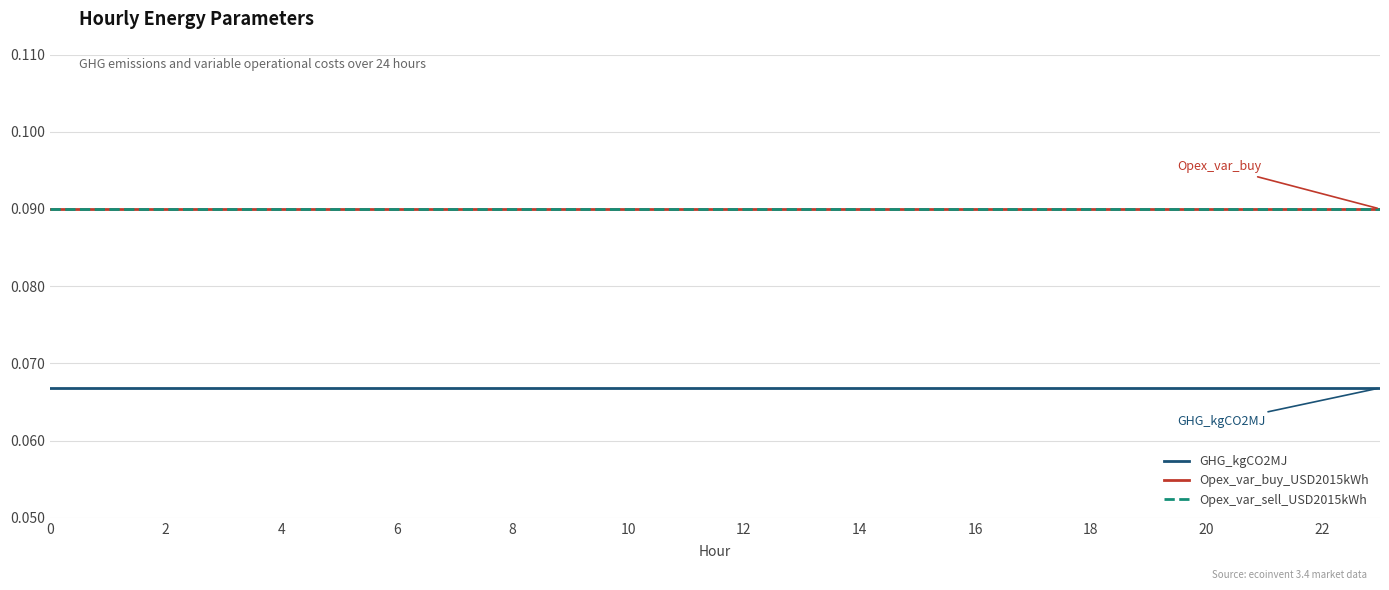

Rank the series by their maximum value, from lowest to highest.

GHG_kgCO2MJ, Opex_var_buy_USD2015kWh, Opex_var_sell_USD2015kWh